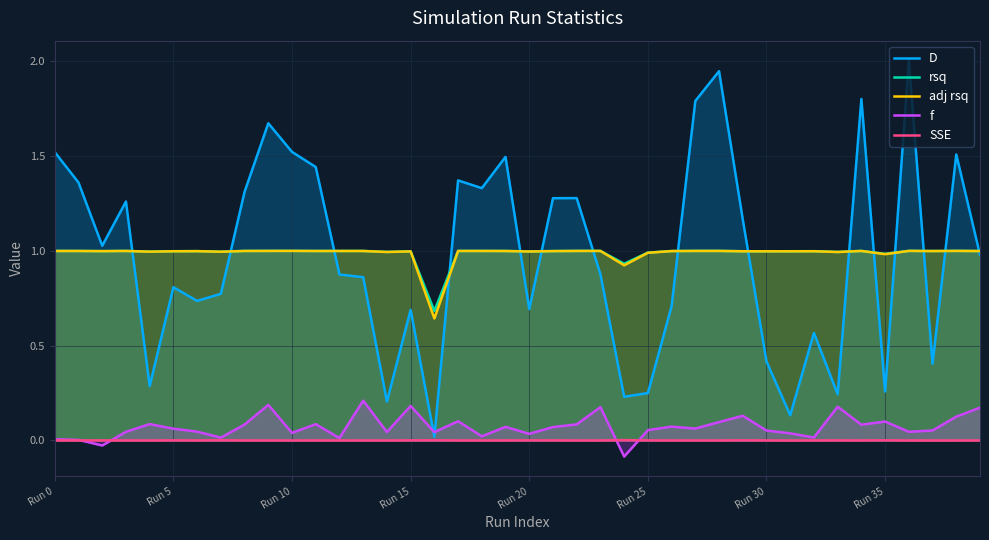

What is the greatest value displayed?

2.0